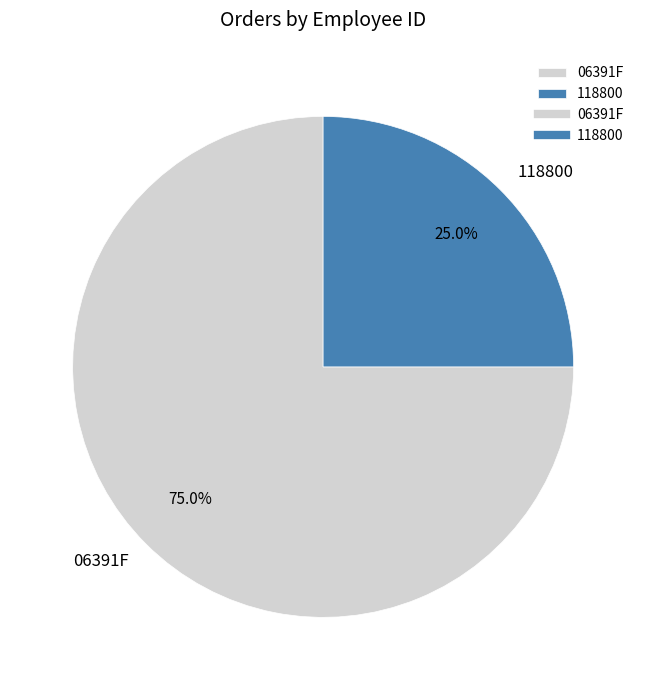

Which slice is the smallest?

118800